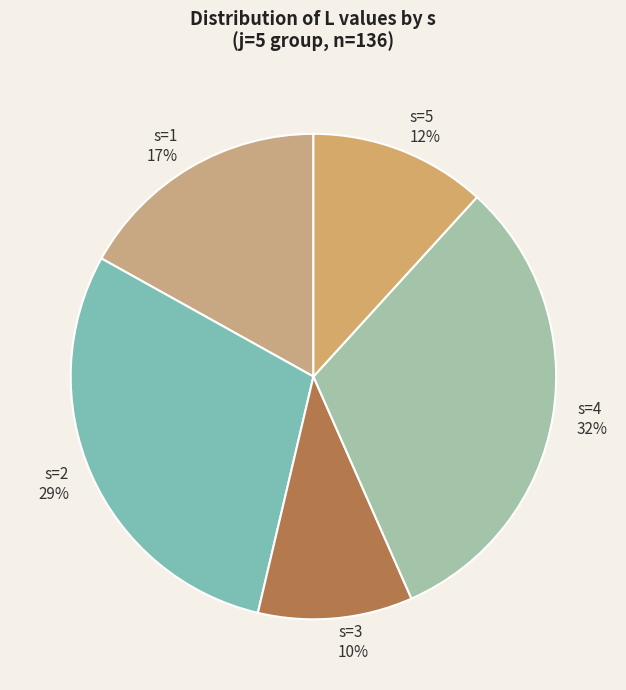

Do s=4 and s=2 together represent more than half of the pie?

Yes